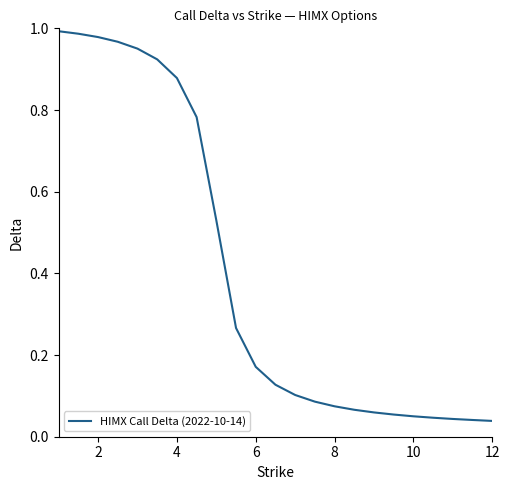

How many lines are shown in the chart?

1